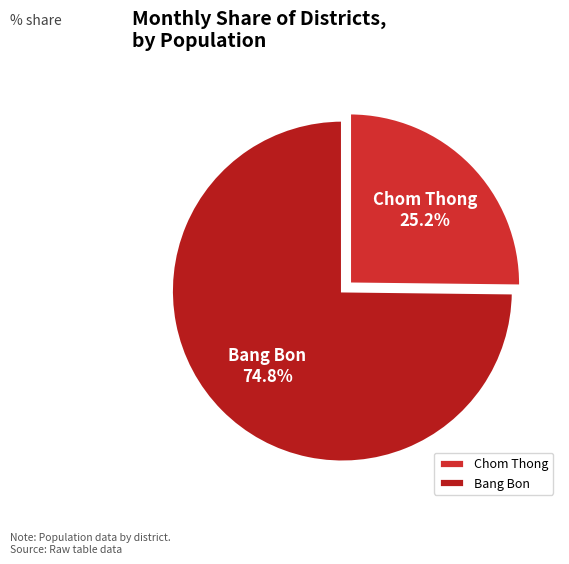

Between Chom Thong and Bang Bon, which is larger?

Bang Bon